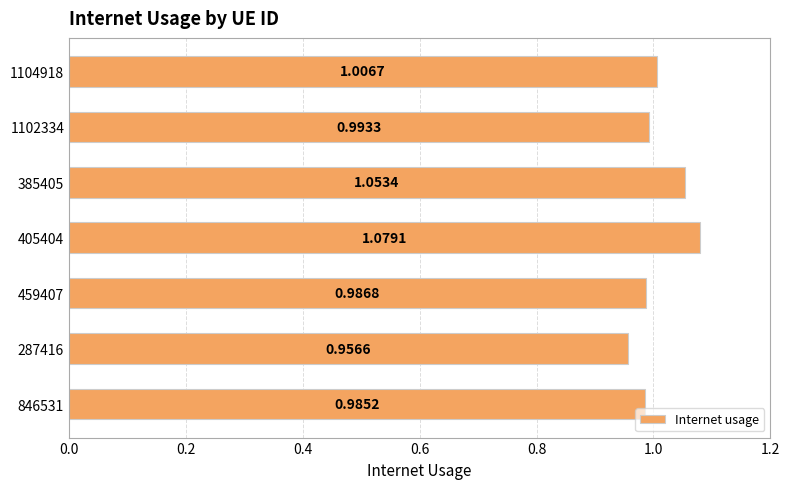

What is the difference between the second highest and minimum values?

0.1